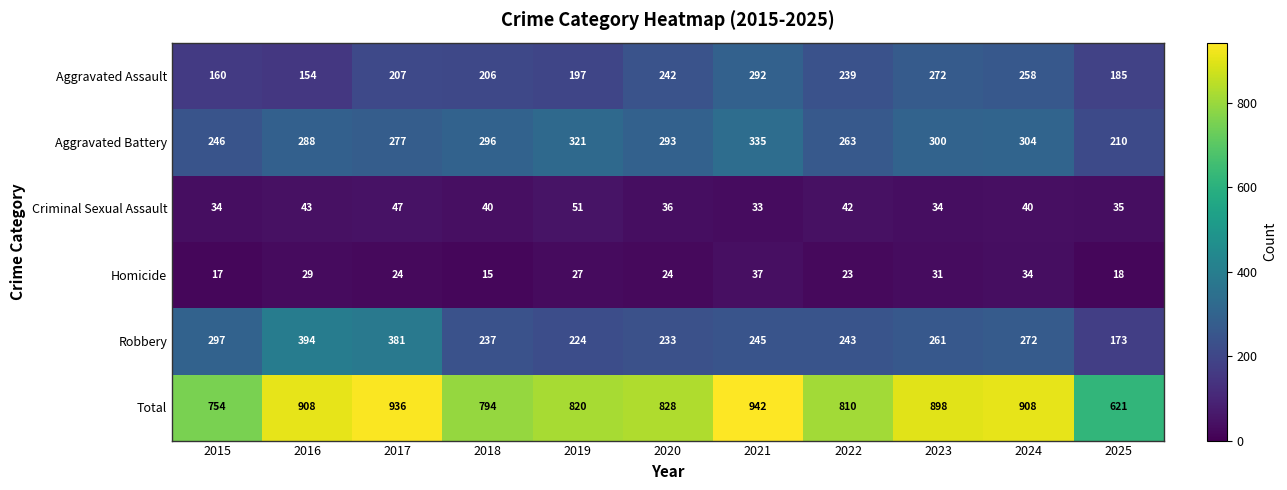

True or false: Total has a value of 828 at 2020.

True